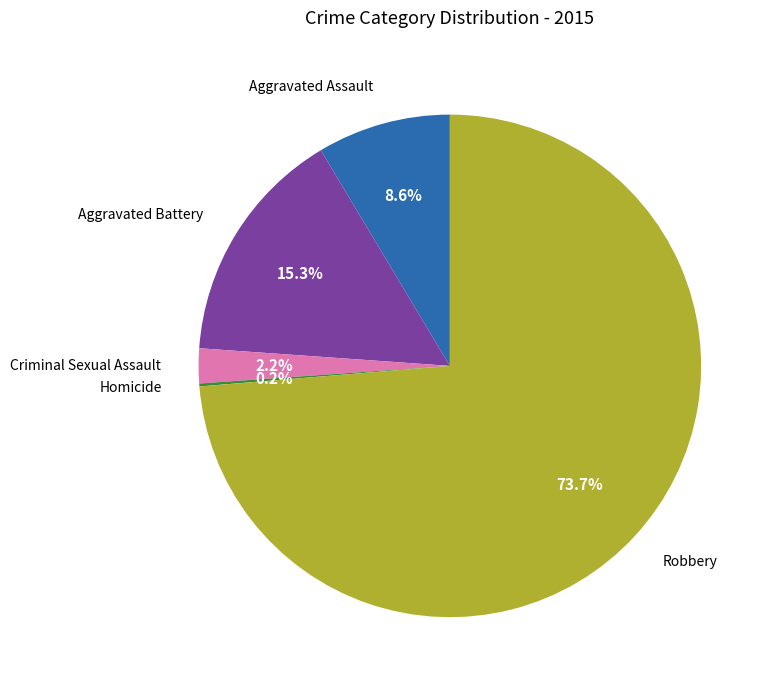

To the nearest percent, what portion does Robbery represent?

74%